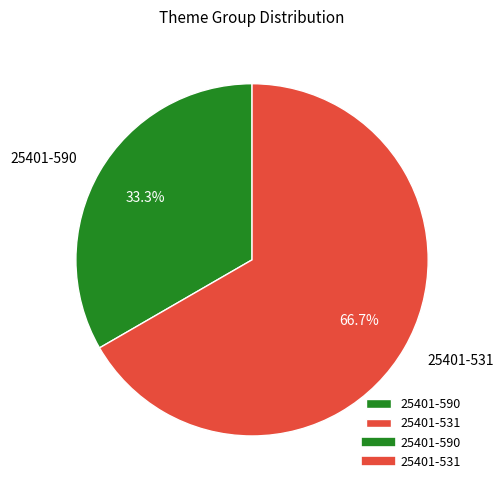

What is the ratio of the value at 25401-590 to the value at 25401-531?

0.5